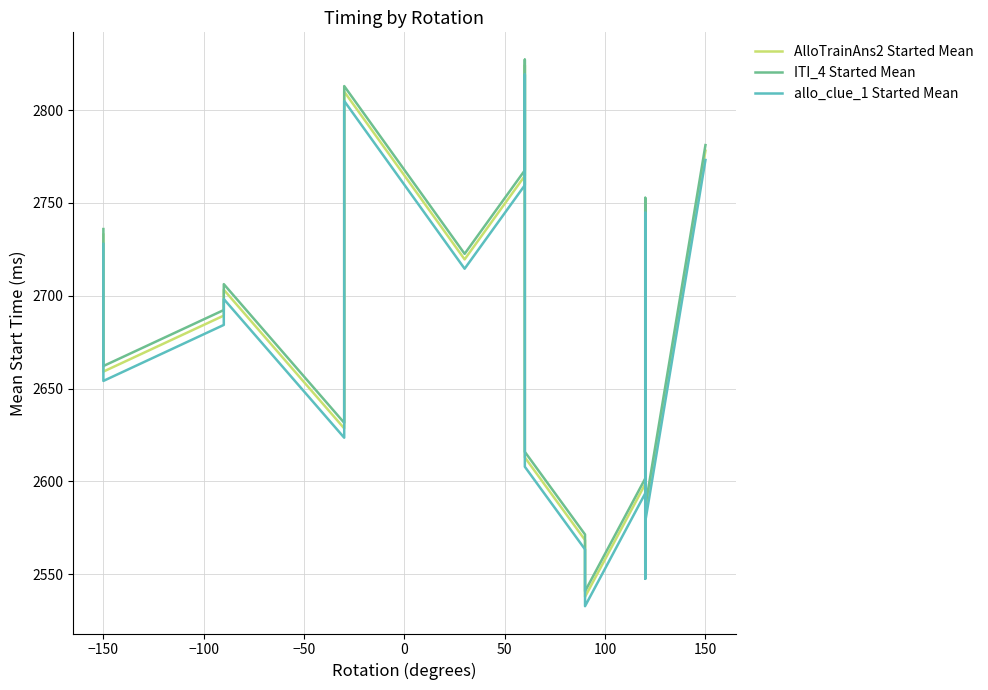

What is the difference between the second highest and second lowest values in the allo_clue_1 Started Mean series?

257.4